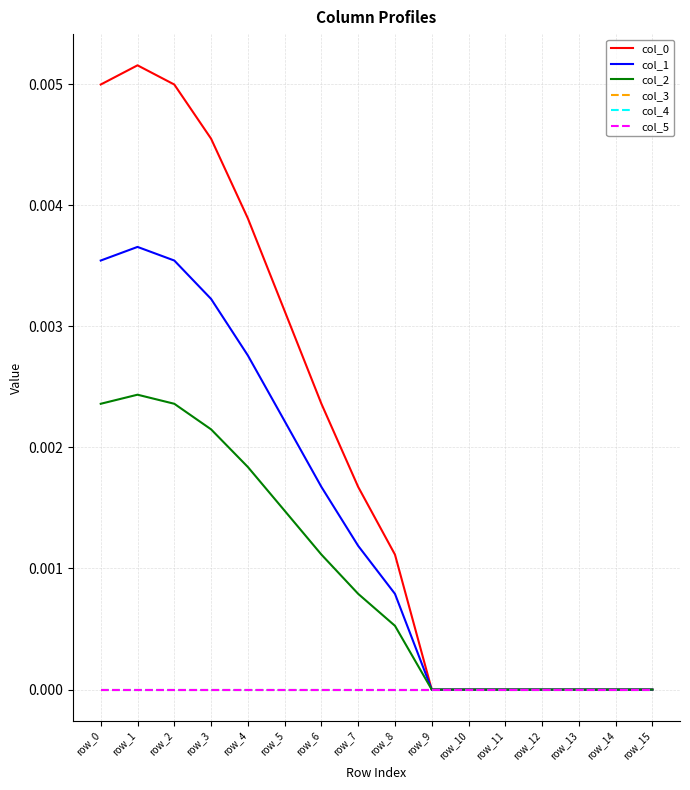

At which category is the sum across all series the highest?

row_1